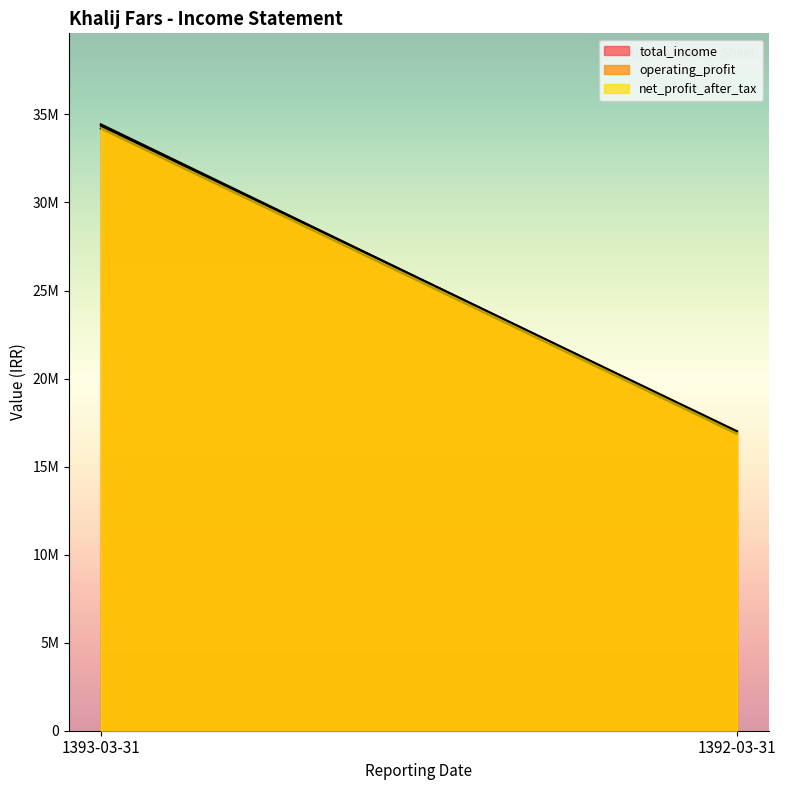

Rank the series at 1392-03-31 from highest to lowest value.

net_profit_after_tax, total_income, operating_profit